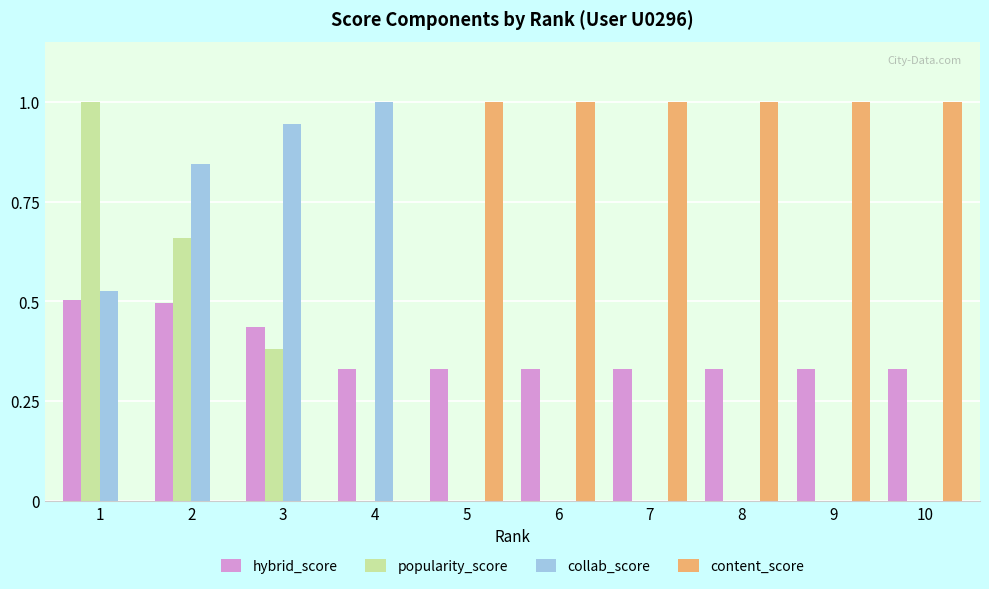

How many series are shown in this chart?

4